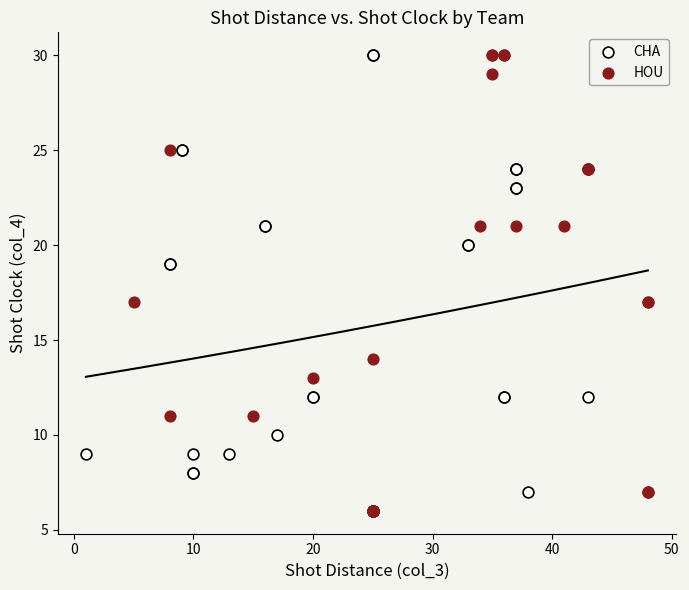

What are all the series names shown in the legend?

CHA, HOU